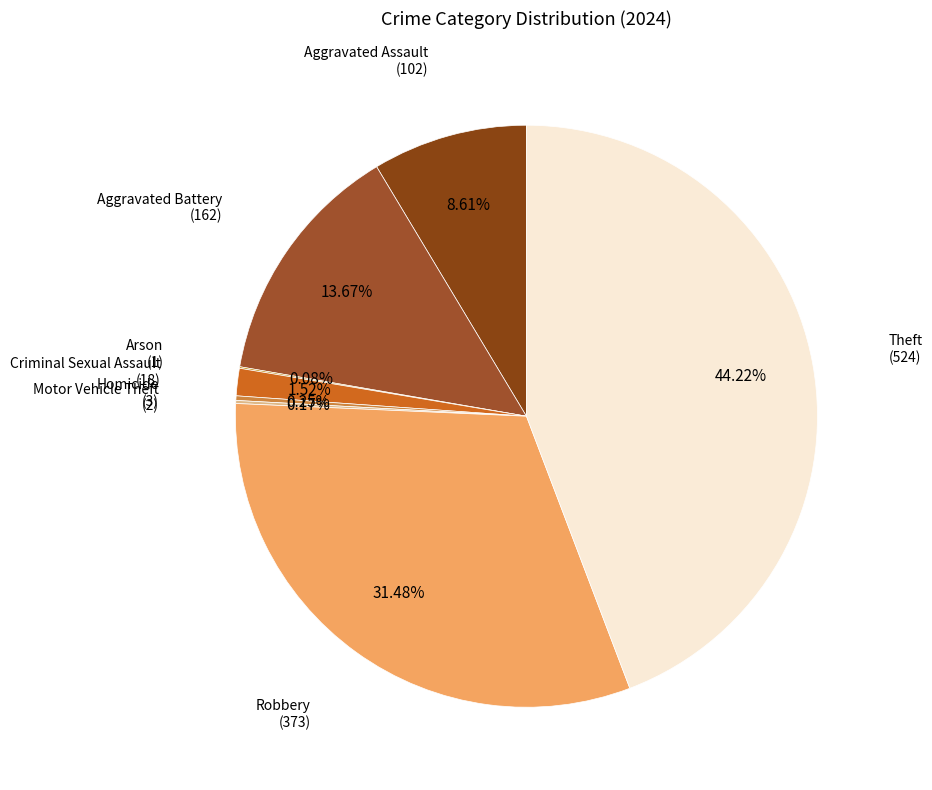

Do Criminal Sexual Assault and Robbery together represent more than half of the pie?

No